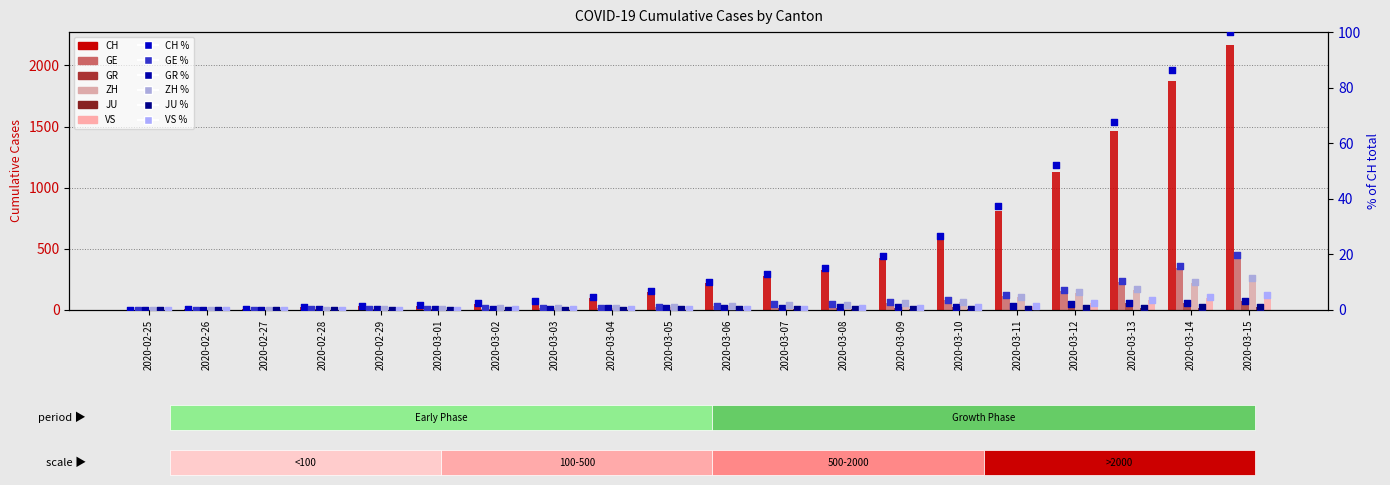

Which series reaches the maximum Y coordinate?

CH